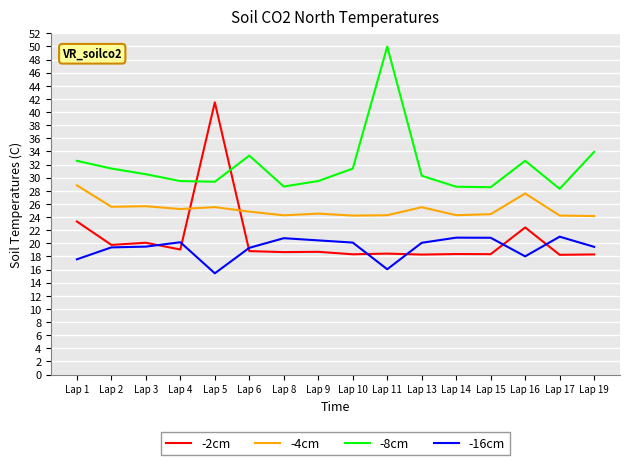

At which category is the sum across all series the highest?

Lap 5